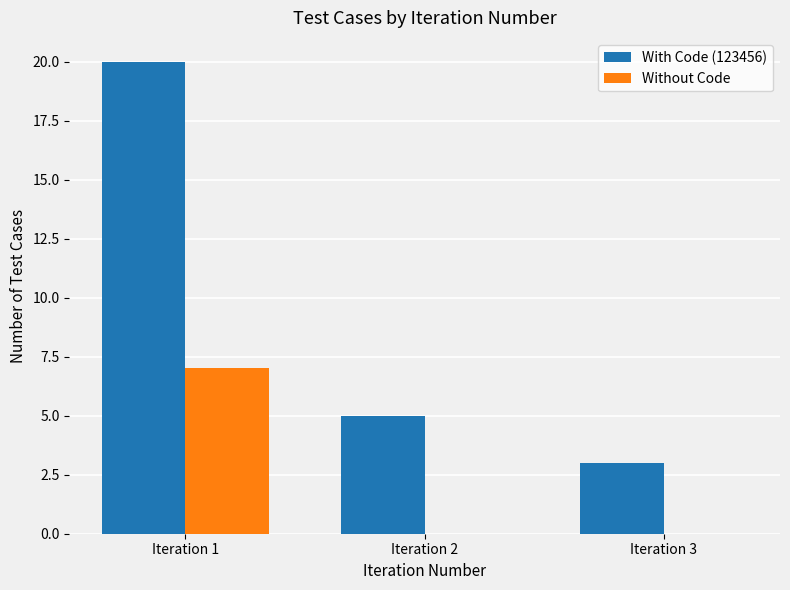

What is the greatest value displayed?

20